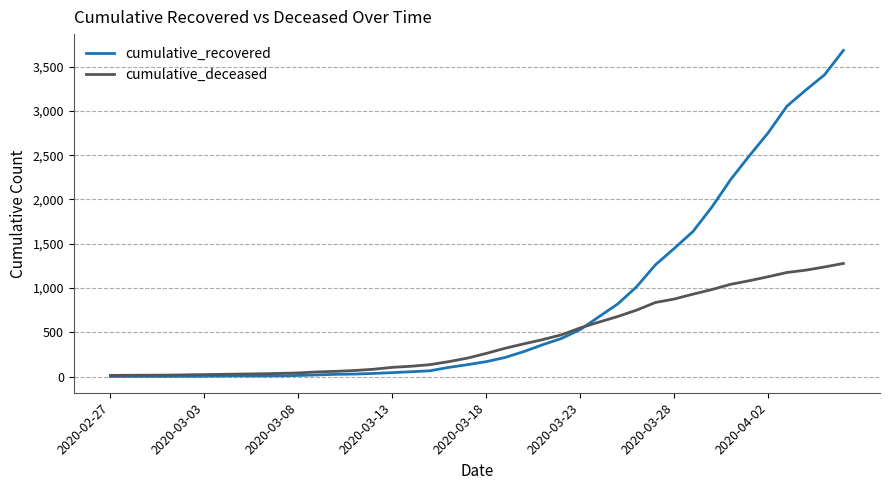

What is the smallest value displayed?

2